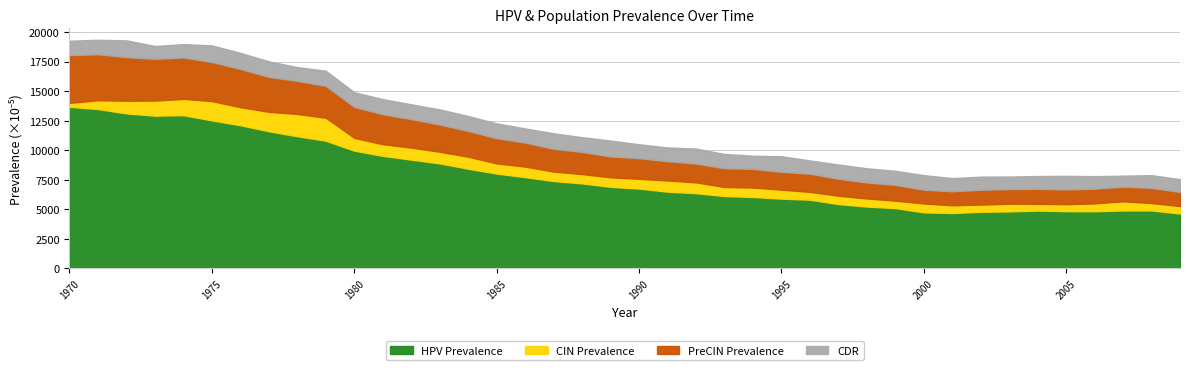

What is the highest value of the HPV Prevalence series?

13670.0